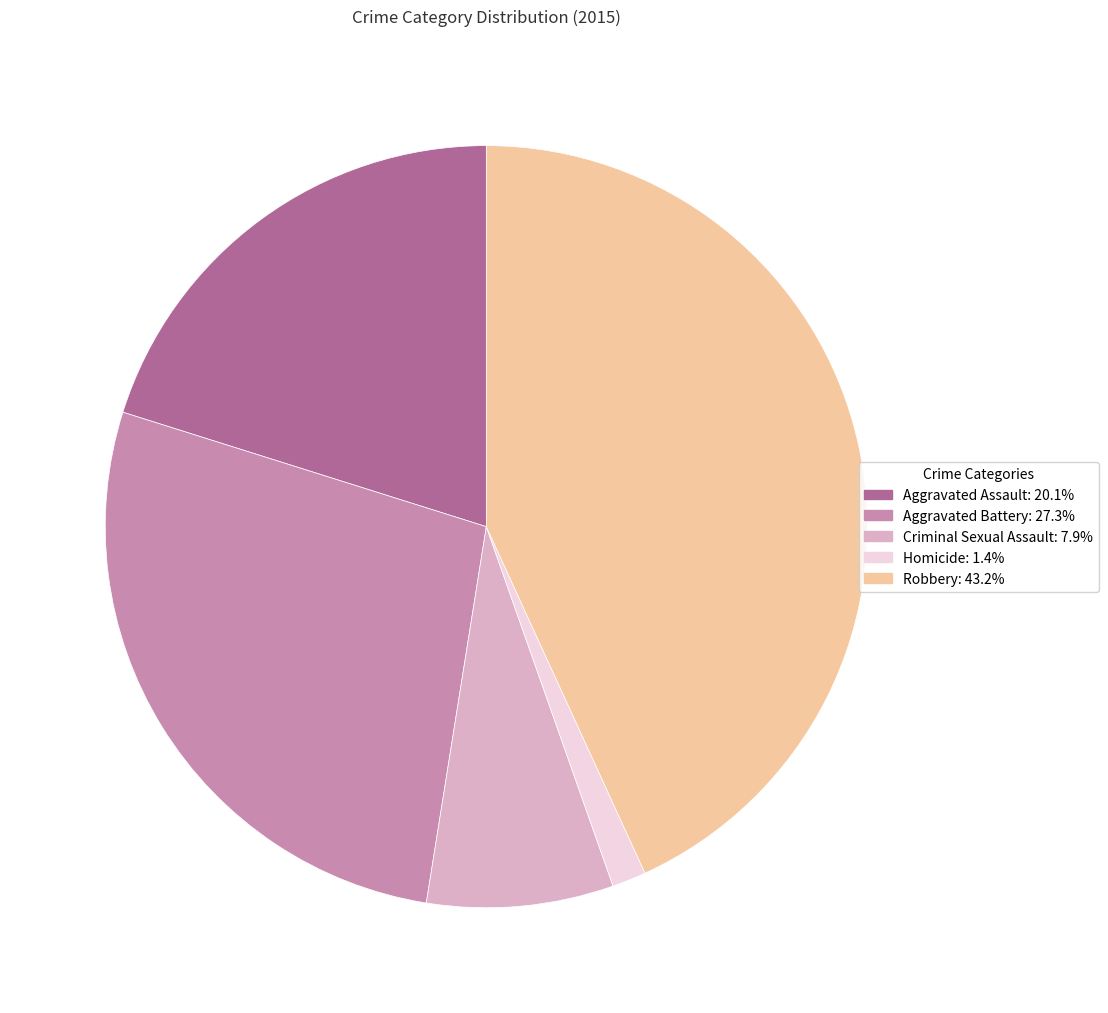

True or false: Aggravated Battery accounts for 27% of the total.

True